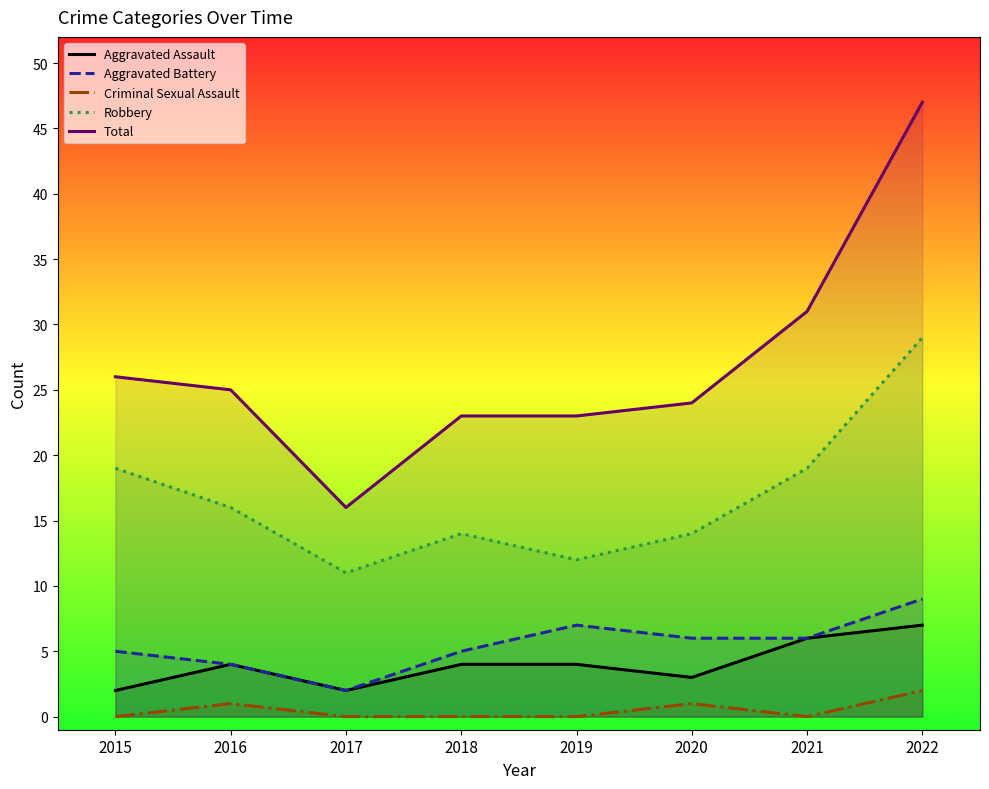

What is the total value across all series at 2020?

48